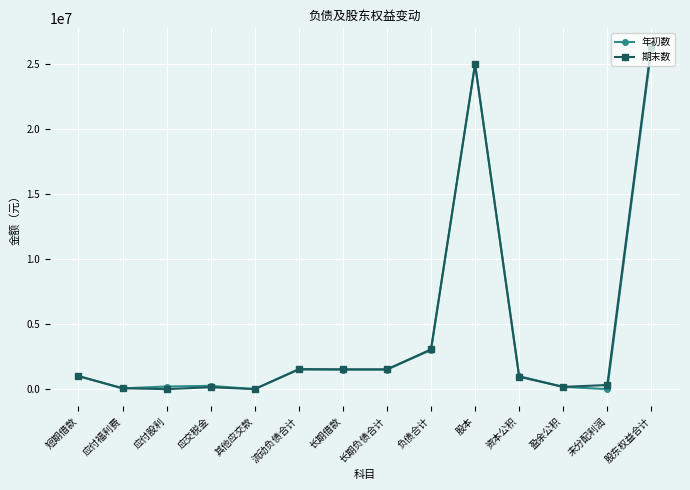

What is the difference between the maximum and minimum values in the 年初数 series?

26170000.0